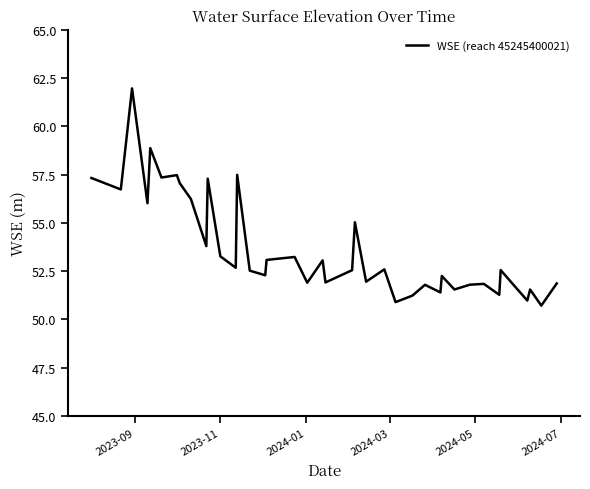

Does the chart display data point markers on the line(s)?

No